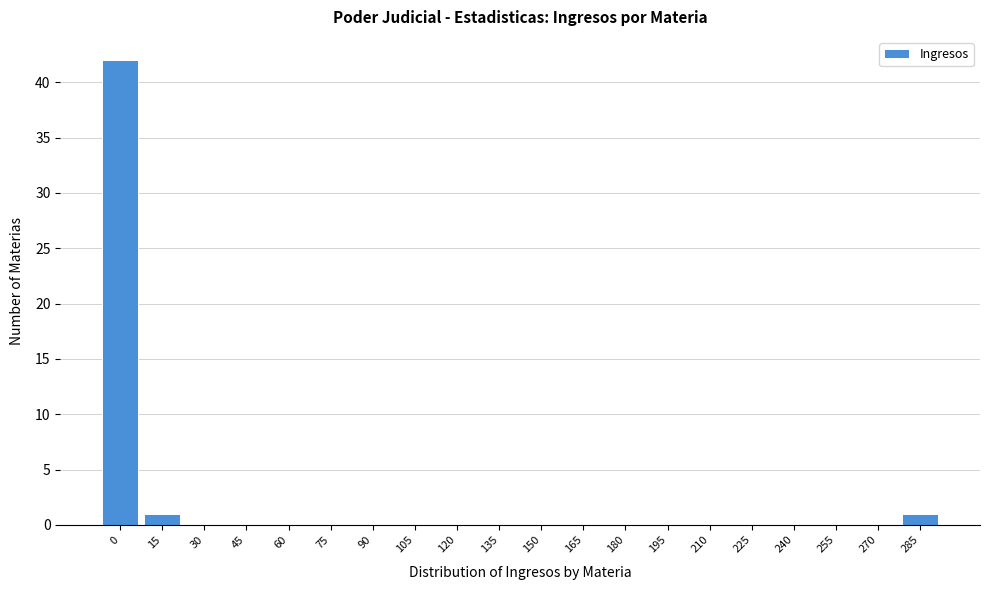

Reading right to left, what are all the values shown in this chart?

285=1	270=0	255=0	240=0	225=0	210=0	195=0	180=0	165=0	150=0	135=0	120=0	105=0	90=0	75=0	60=0	45=0	30=0	15=1	0=42